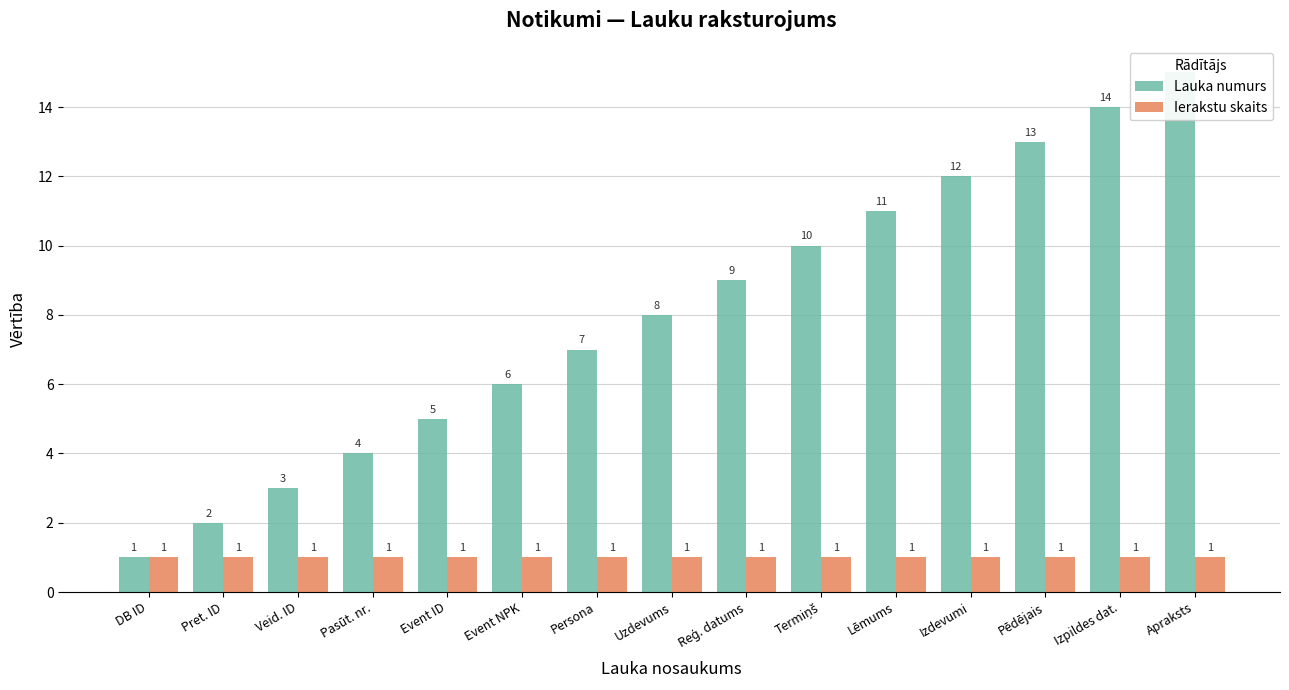

Is the value of Lauka numurs at Veid. ID greater than the value of Ierakstu skaits at Reģ. datums?

Yes